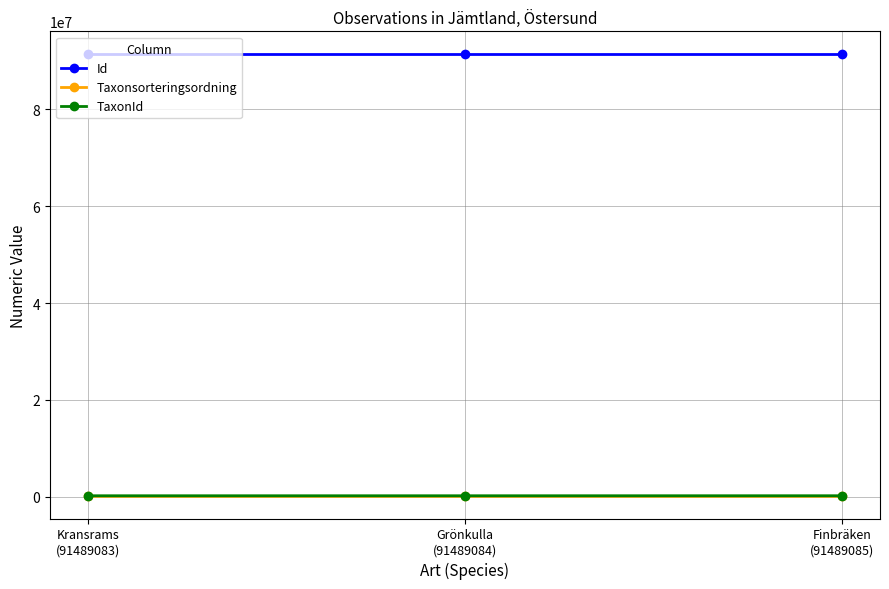

Which series has the largest total across all categories?

Id